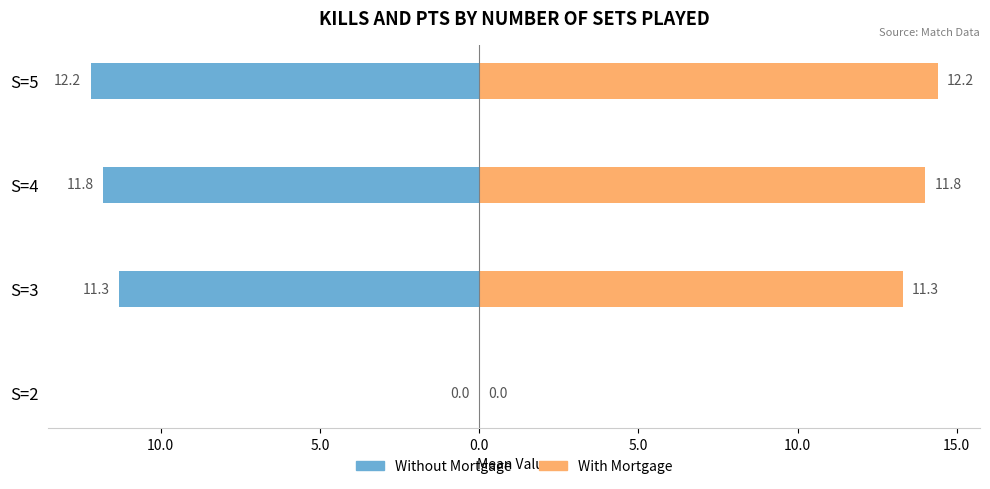

How many negative values does the Without Mortgage series have?

3